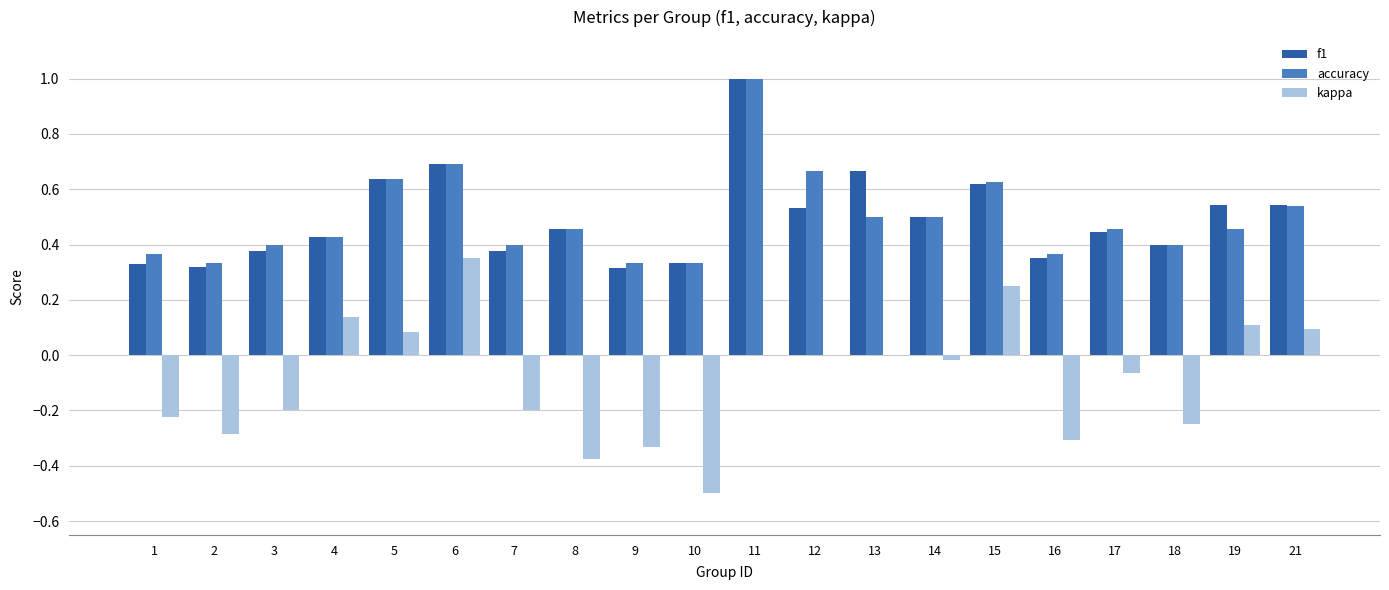

At which category is the sum across all series the highest?

11